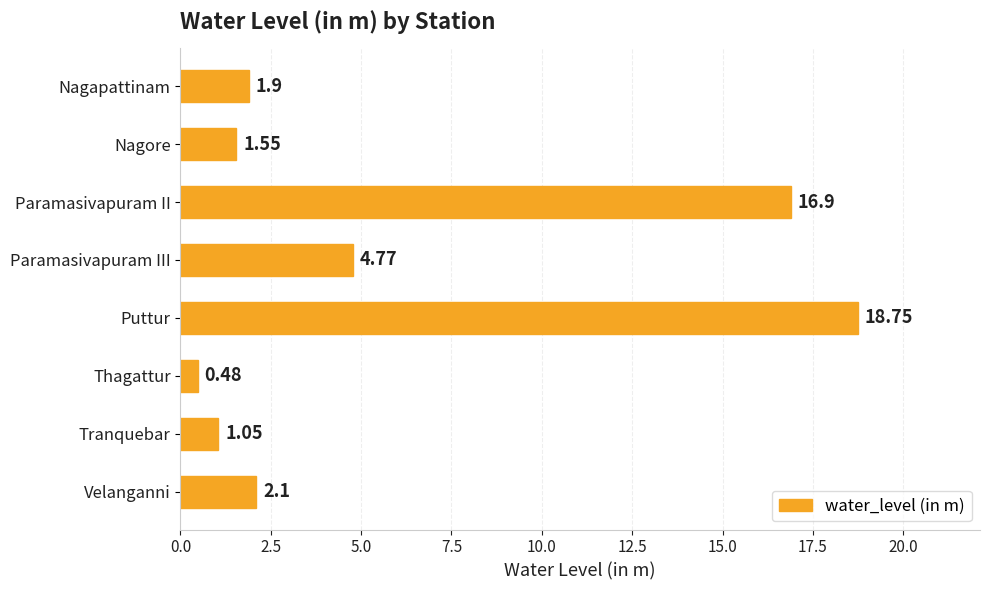

How many bars are there in total?

8